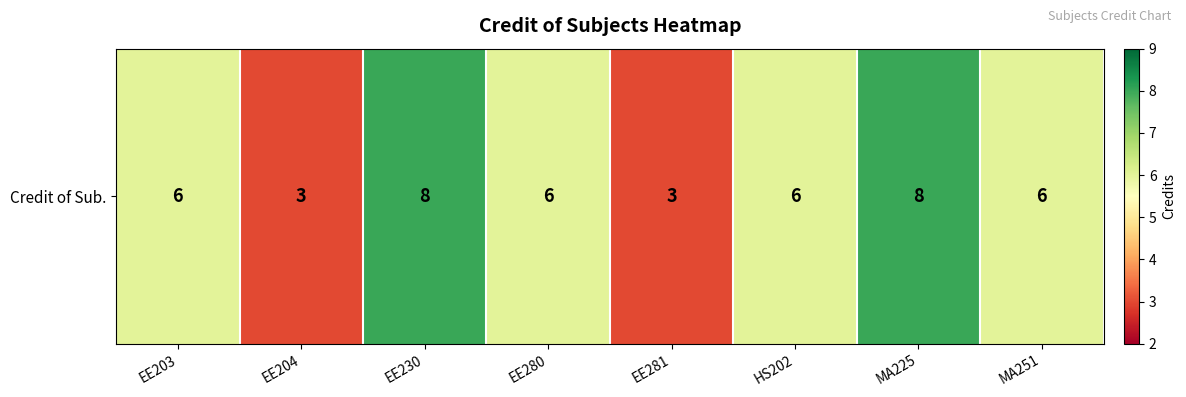

At which category does the chart reach its minimum across all series?

EE204